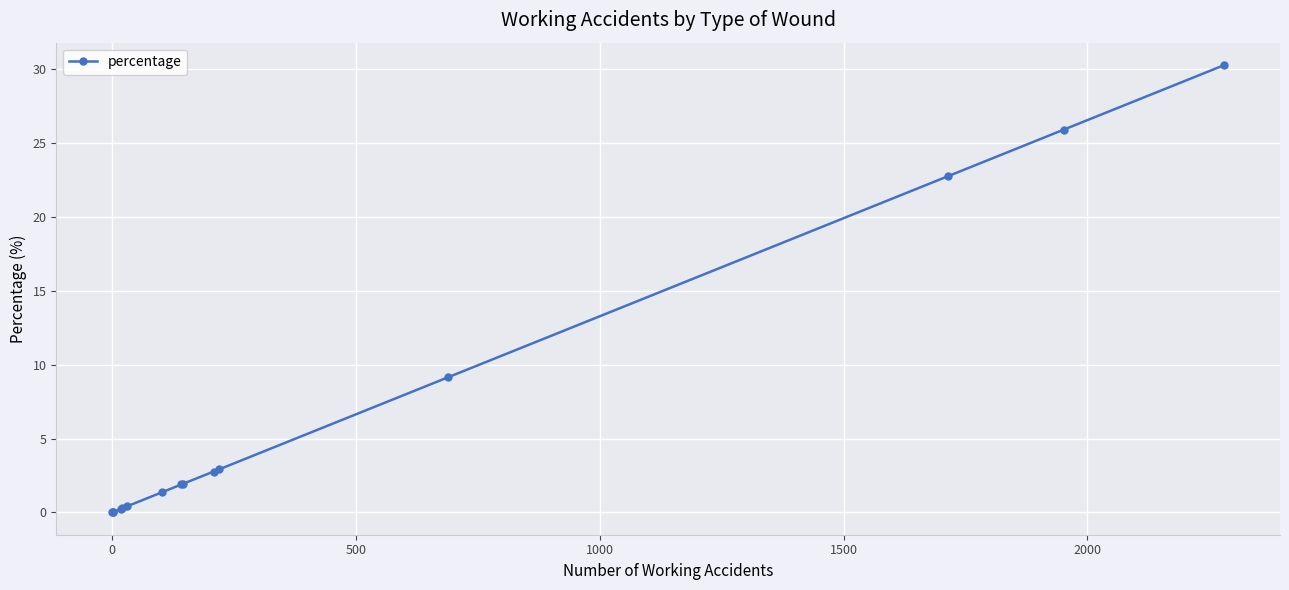

Count the number of values greater than 1.

9